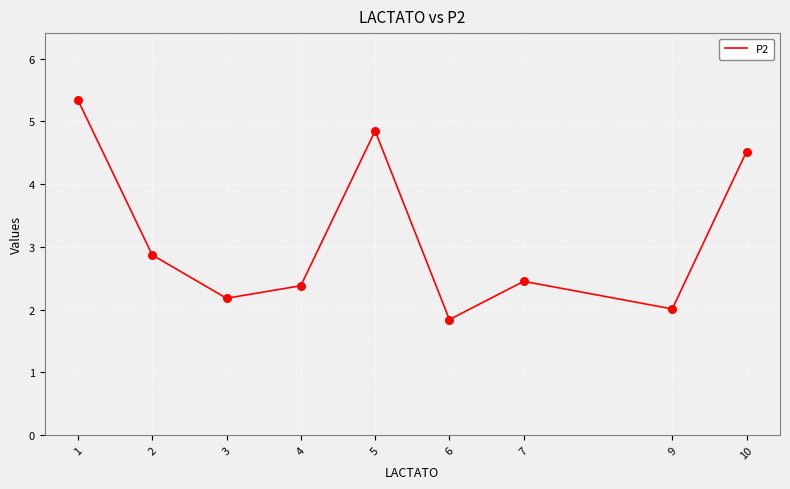

Between 6 and 7, which is larger?

7